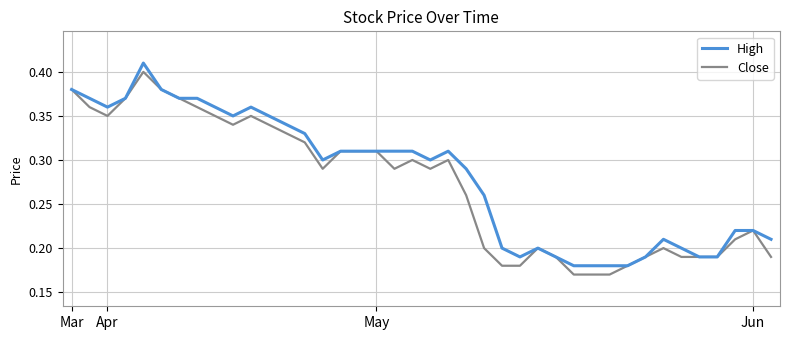

List the series in order of their overall mean, highest first.

High, Close